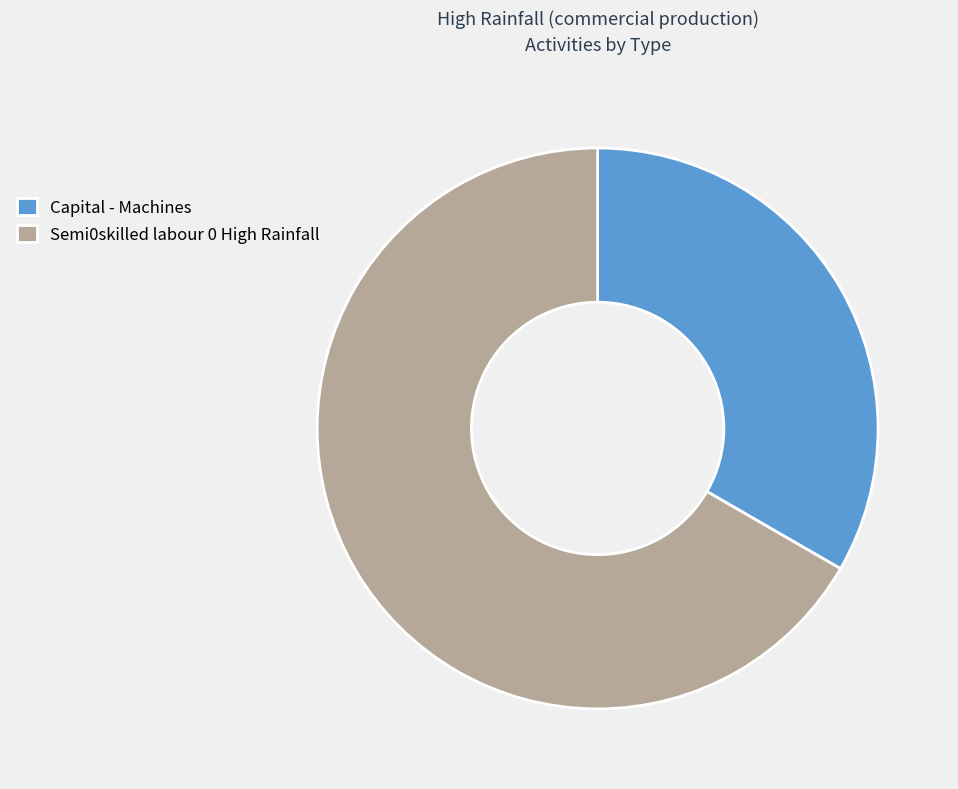

How many segments does this pie chart have?

2